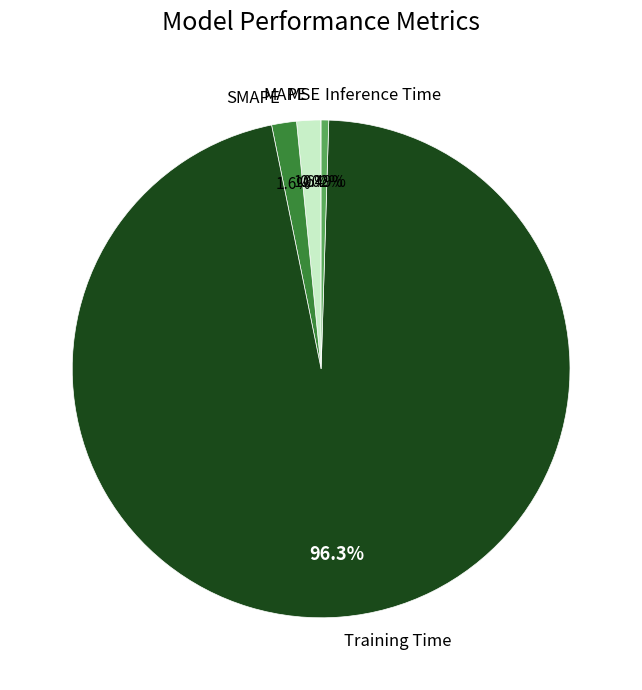

To the nearest percent, what percentage of the pie is Training Time?

96%